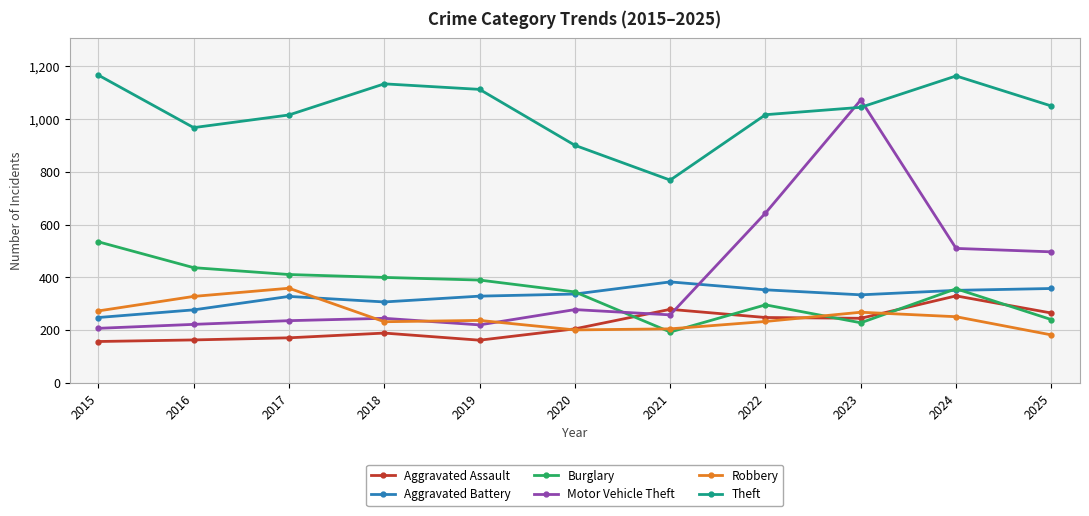

How many lines are shown in the chart?

6